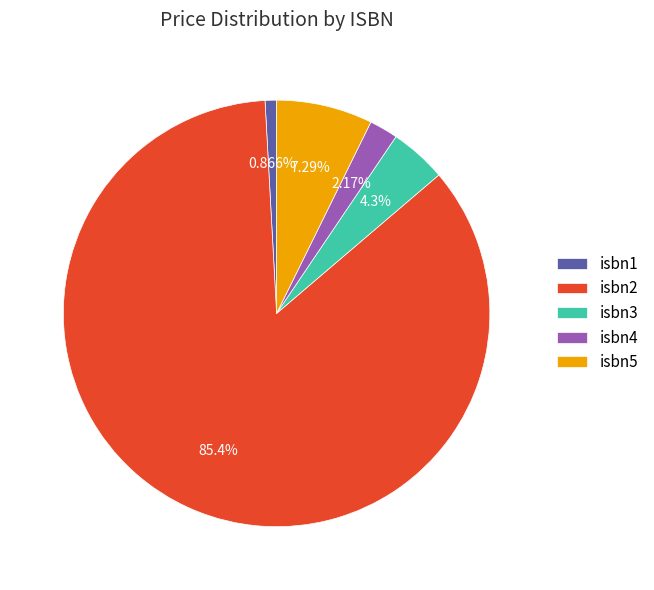

Rank the categories by value from lowest to highest.

isbn1, isbn4, isbn3, isbn5, isbn2